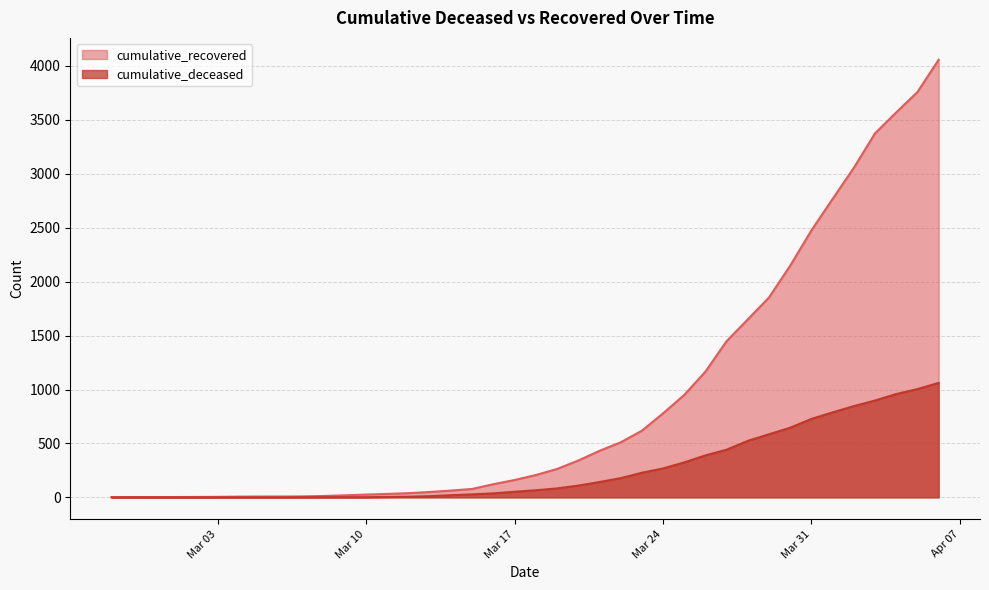

What are all the series names shown in the legend?

cumulative_recovered, cumulative_deceased